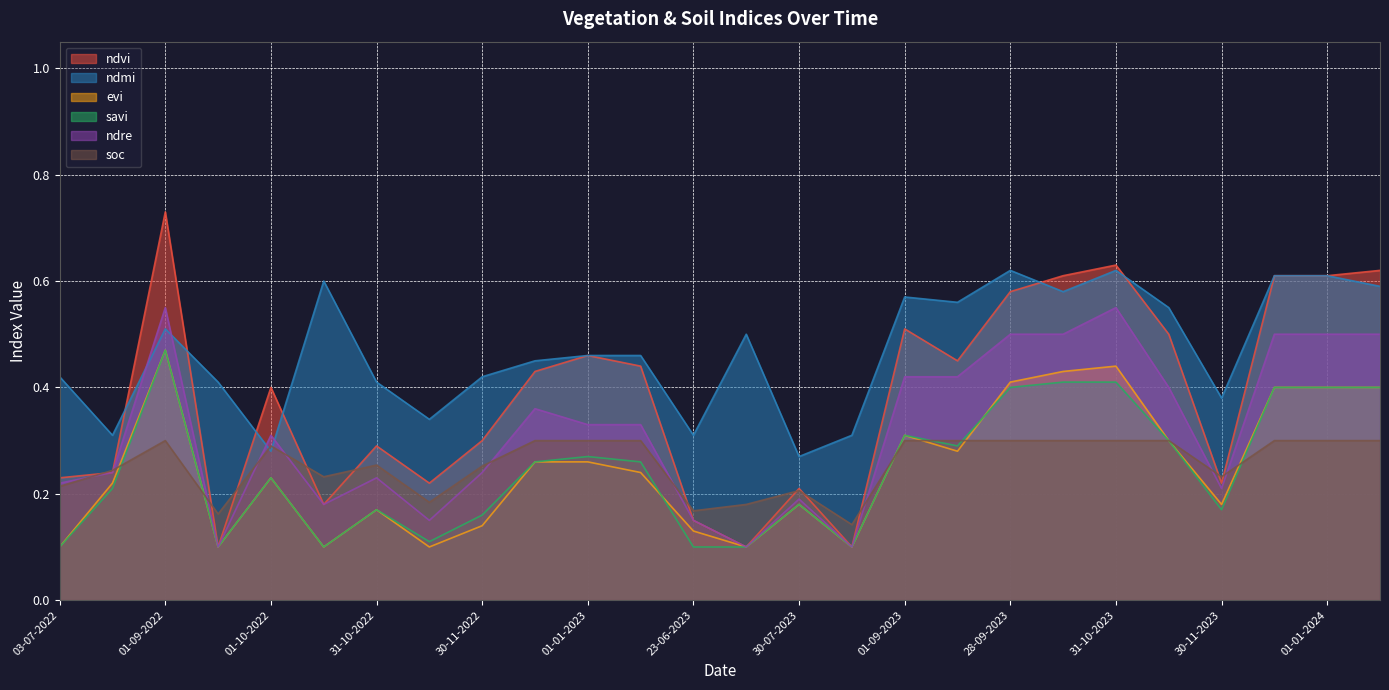

What is the label of the 9th point from the left?

30-11-2022